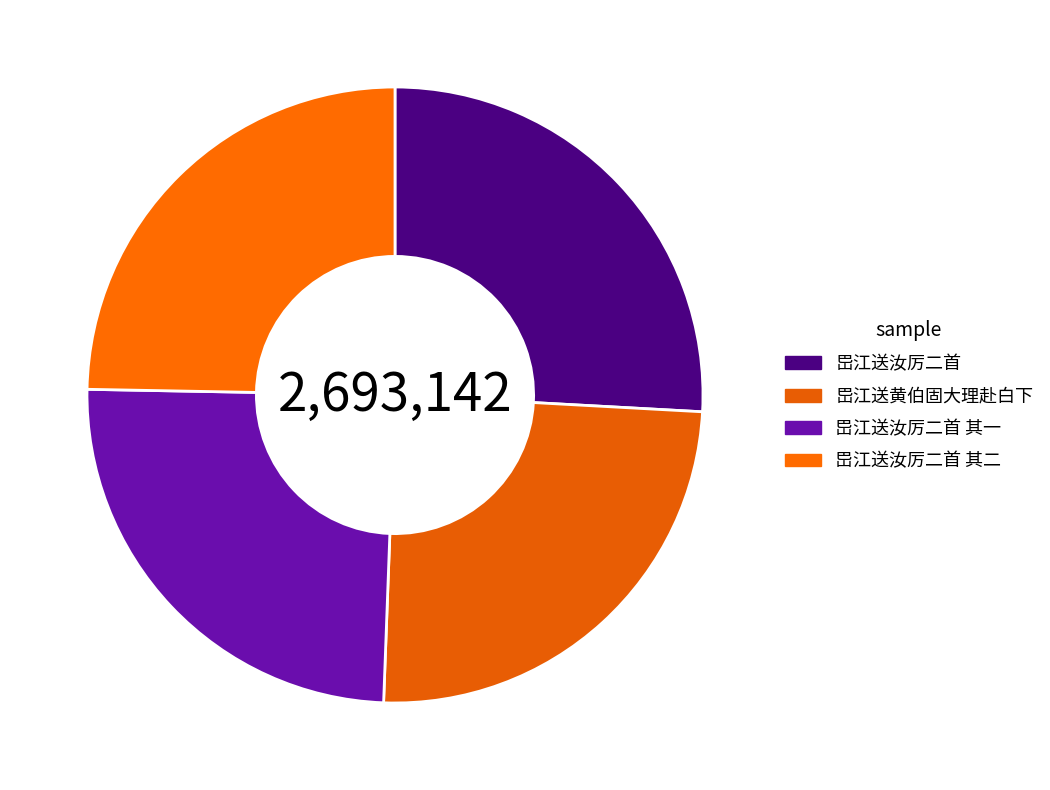

Is there any slice that represents more than half of the pie?

No